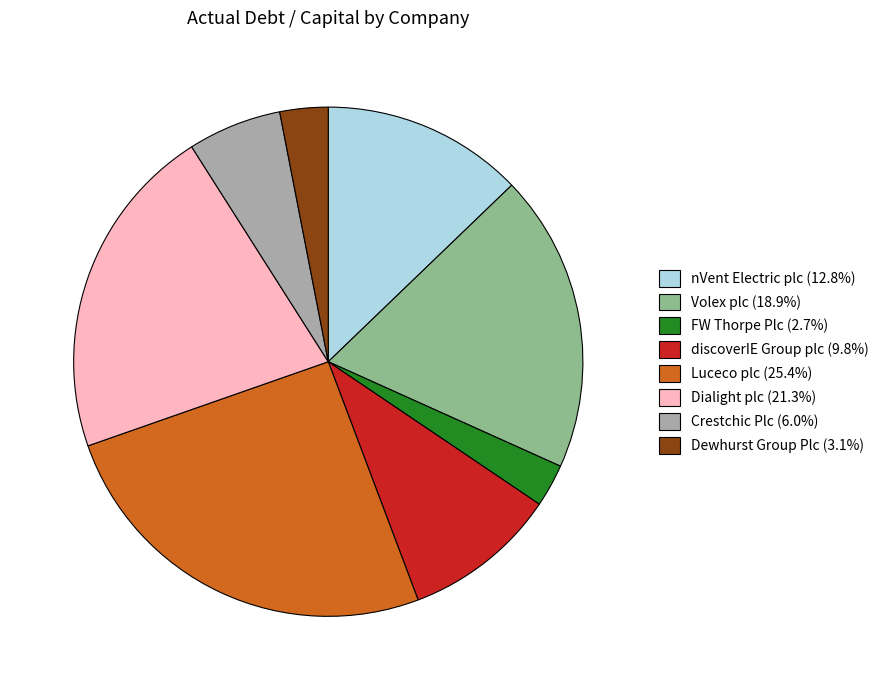

Is the sum of Volex plc (18.9%) and Dewhurst Group Plc (3.1%) greater than half?

No